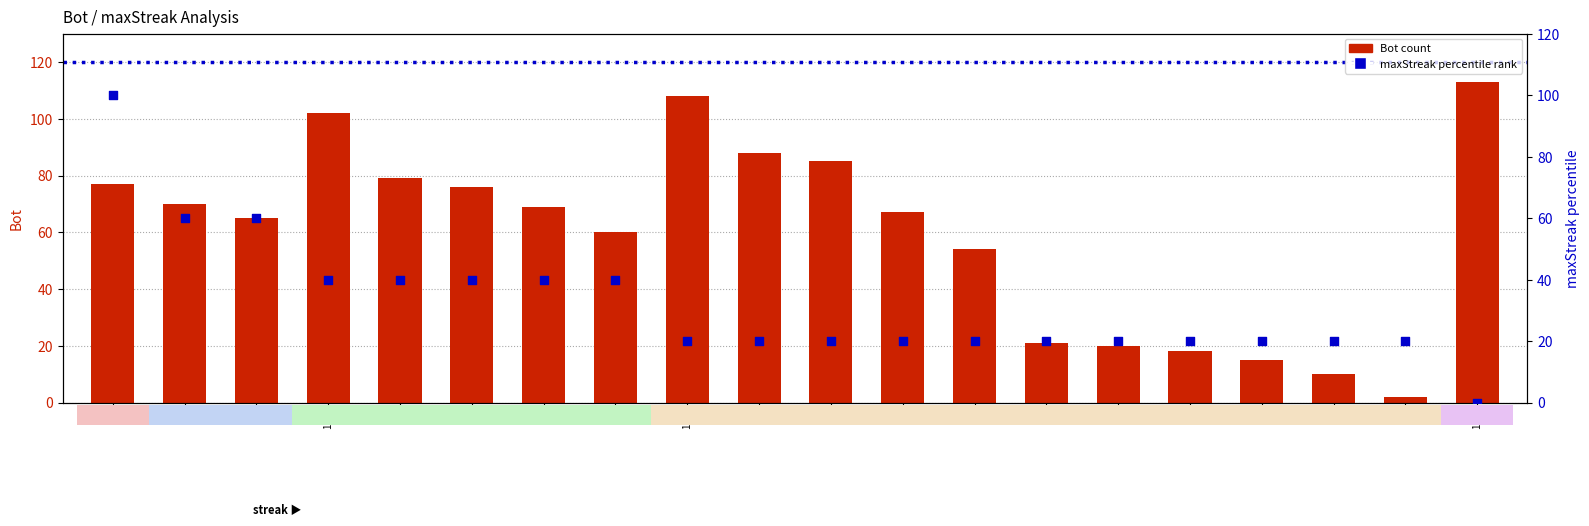

Which series reaches the maximum Y coordinate?

Bot count